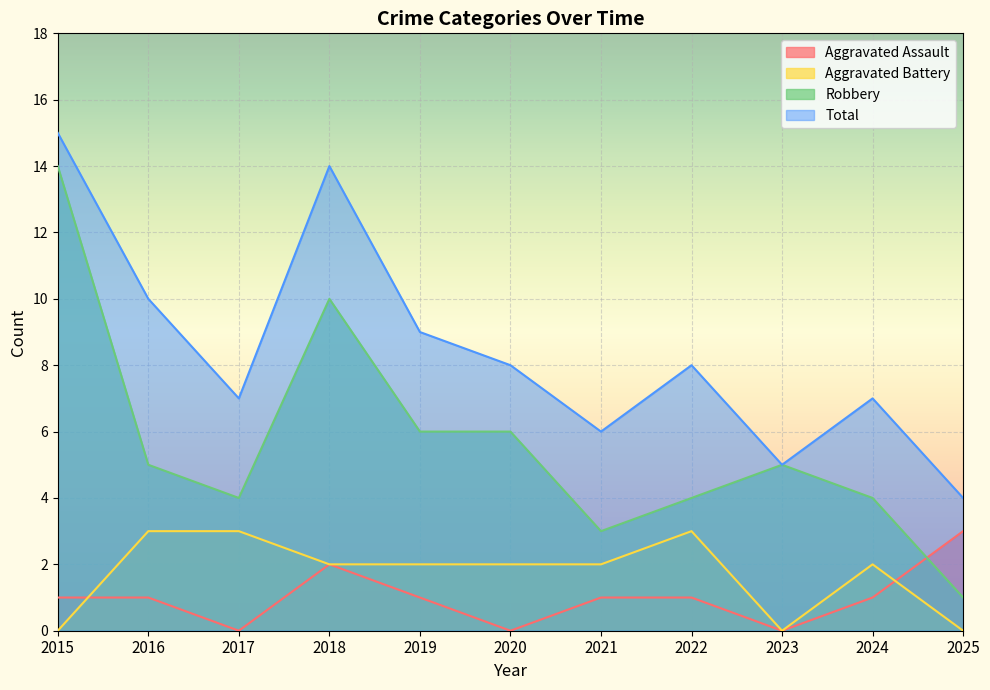

Reading left to right, list all the values displayed in this chart.

Aggravated Assault: 1	1	0	2	1	0	1	1	0	1	3
Aggravated Battery: 0	3	3	2	2	2	2	3	0	2	0
Robbery: 14	5	4	10	6	6	3	4	5	4	1
Total: 15	10	7	14	9	8	6	8	5	7	4